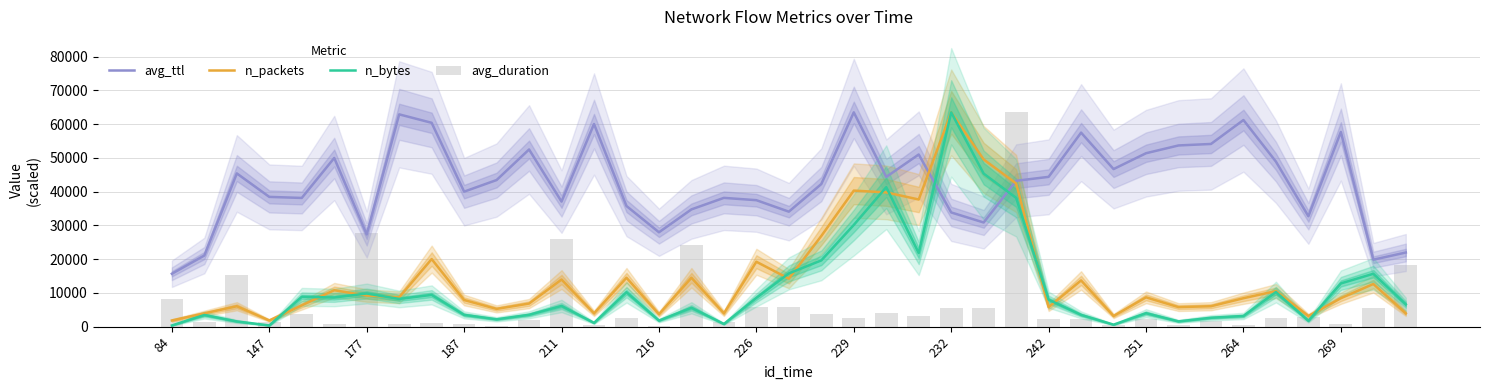

How many times do avg_ttl and n_bytes cross each other?

2